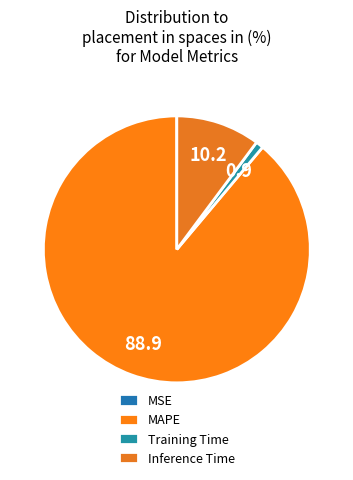

To the nearest percent, what portion does MAPE represent?

89%